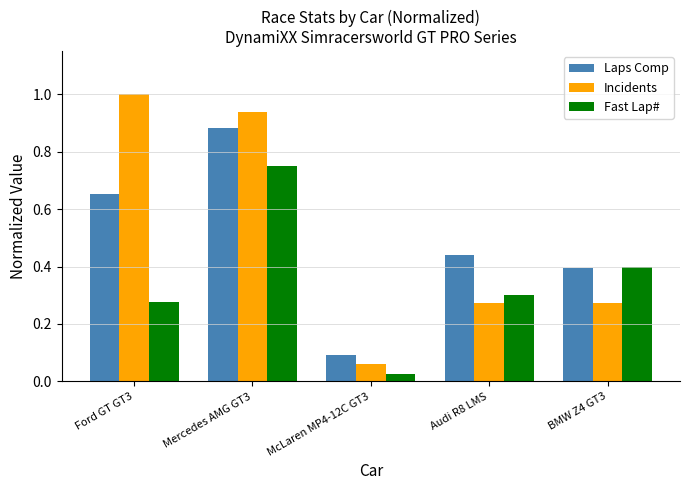

True or false: Incidents has a value of 0.6 at Mercedes AMG GT3.

False